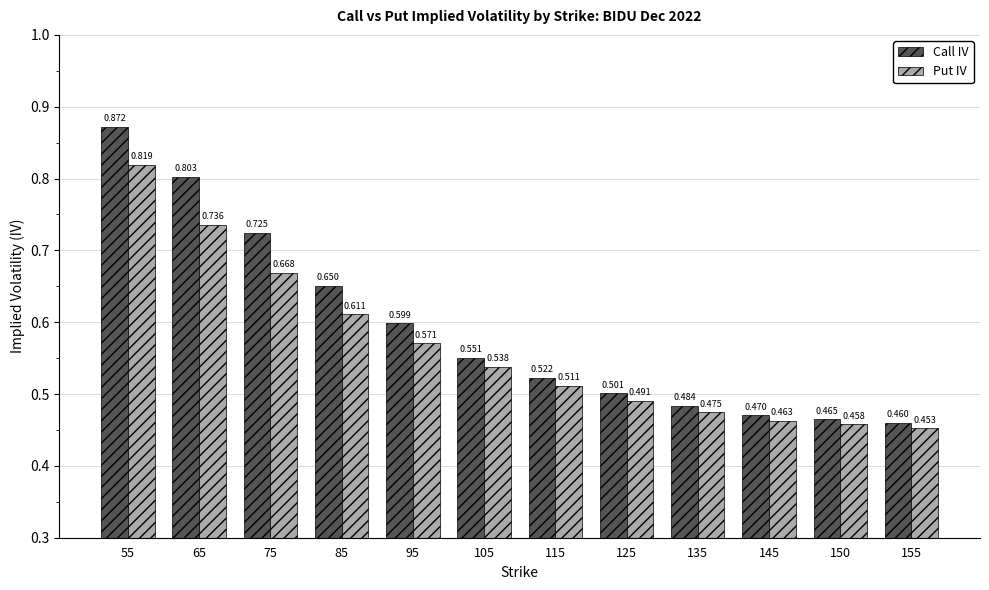

Which series has the widest spread of values?

Call IV